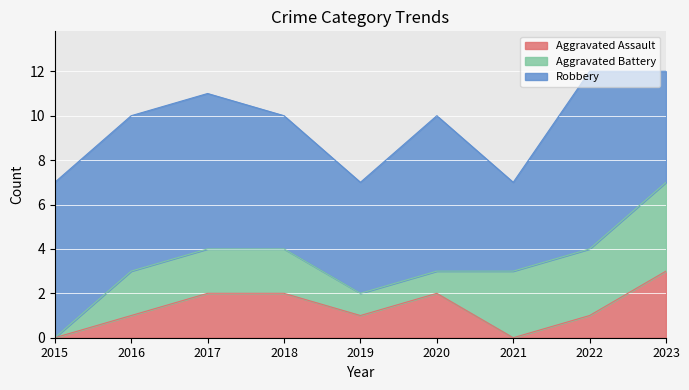

Between which two adjacent categories do Aggravated Battery and Aggravated Assault first intersect?

2020 and 2021